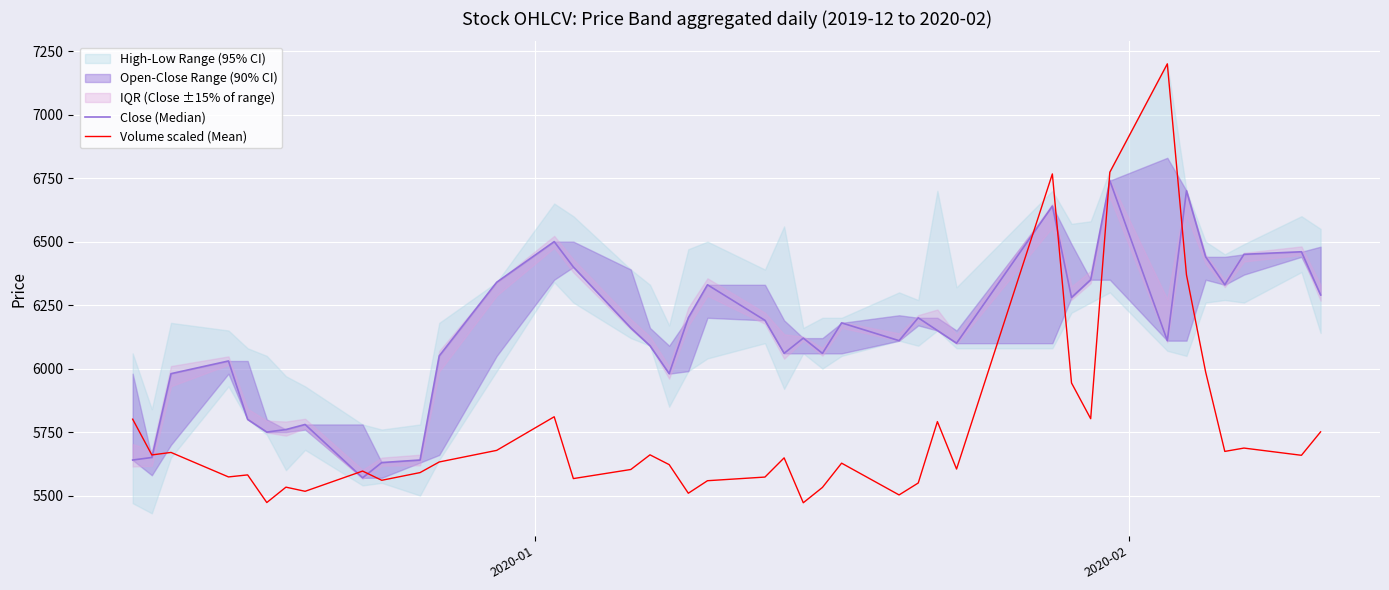

What is the maximum value for Volume scaled (Mean)?

7200.0